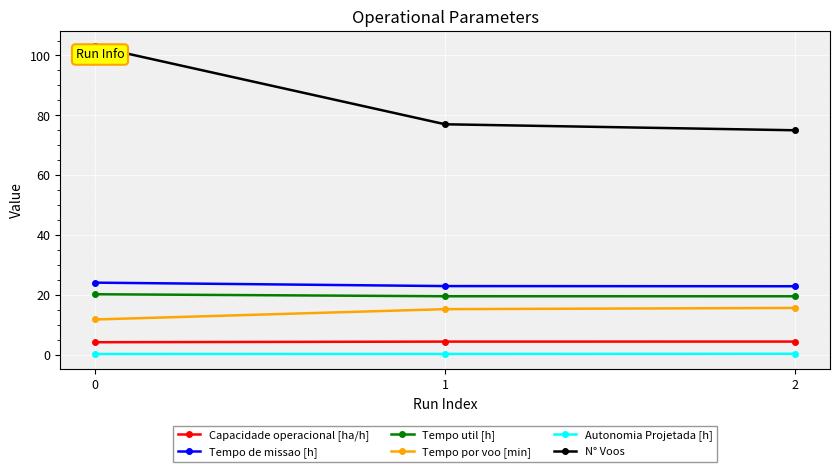

What is the value of the Tempo de missao [h] point at the 2nd from the left?

22.9